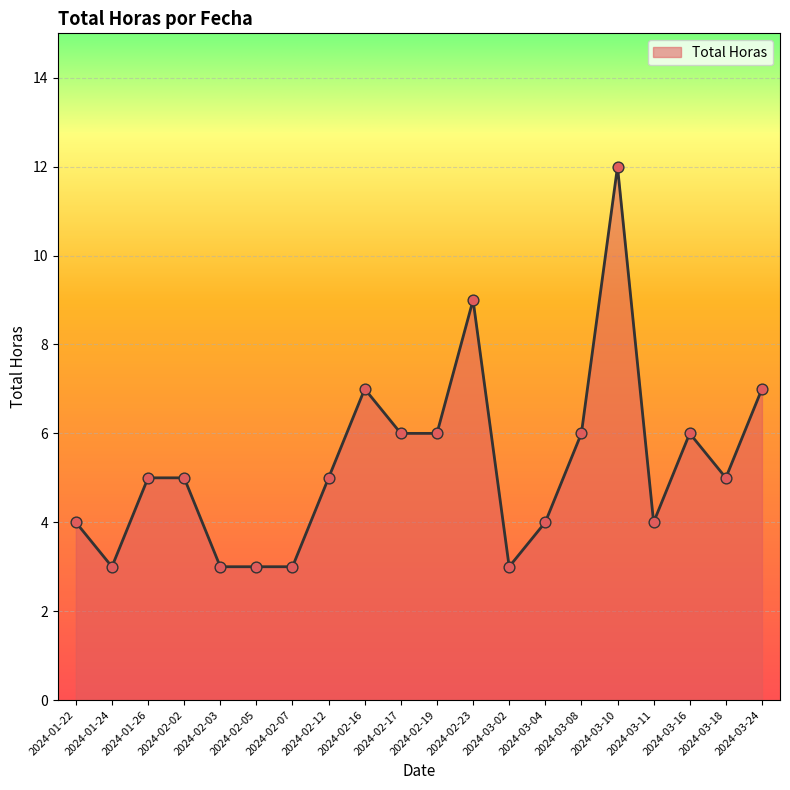

Approximately how many times larger is the value at 2024-02-12 compared to 2024-02-07?

1.7